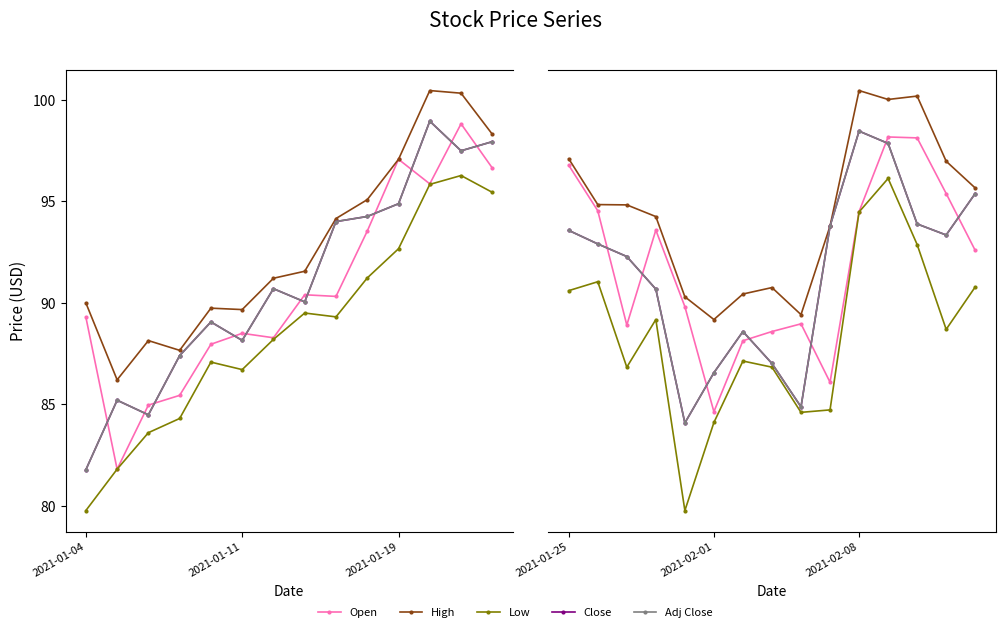

True or false: High and Adj Close intersect in this chart.

False